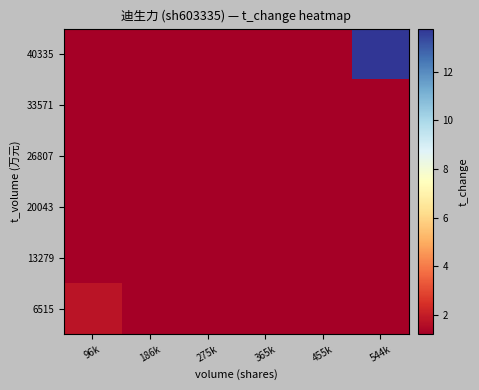

Which has a higher value, 365k or 455k?

365k